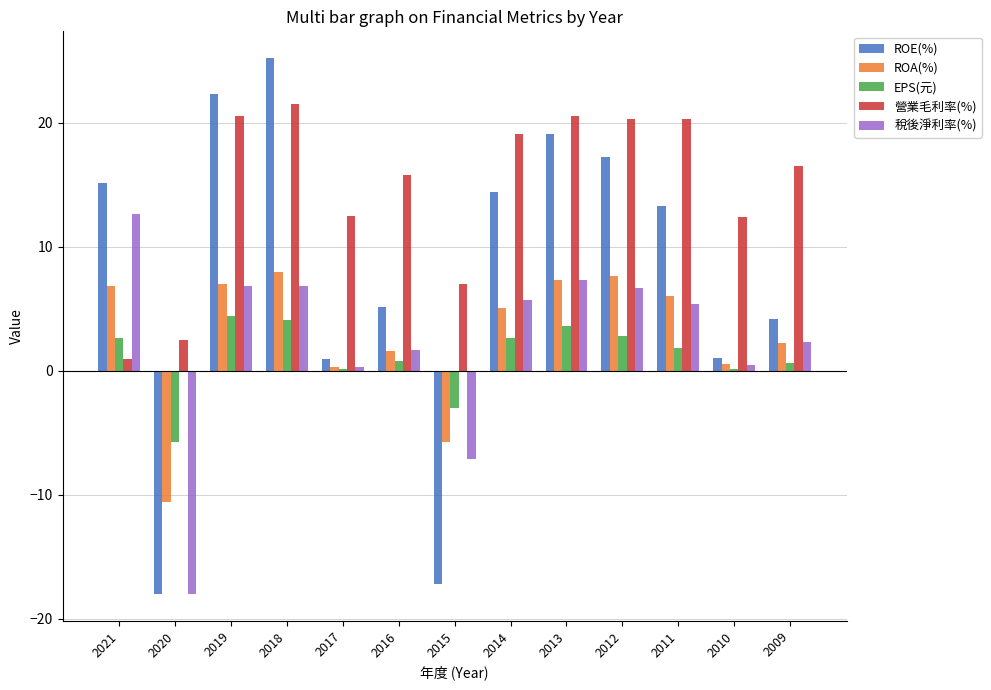

What is the sum of all EPS(元) values?

15.0